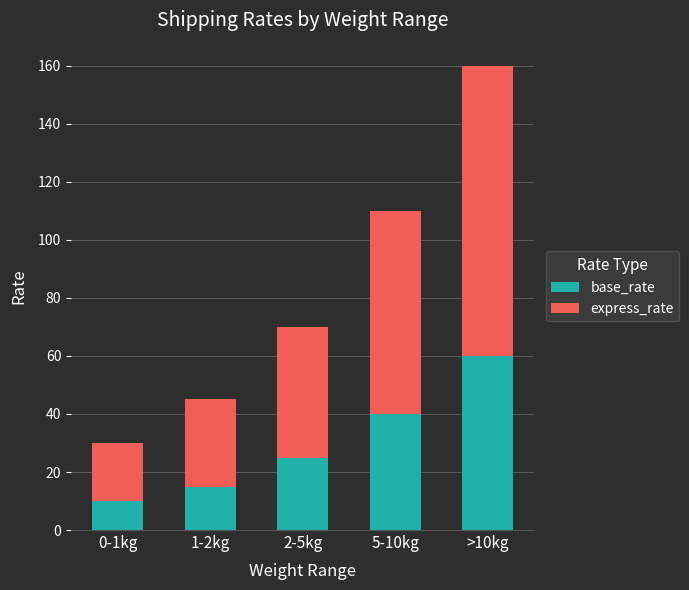

What is the lowest value of the base_rate series?

10